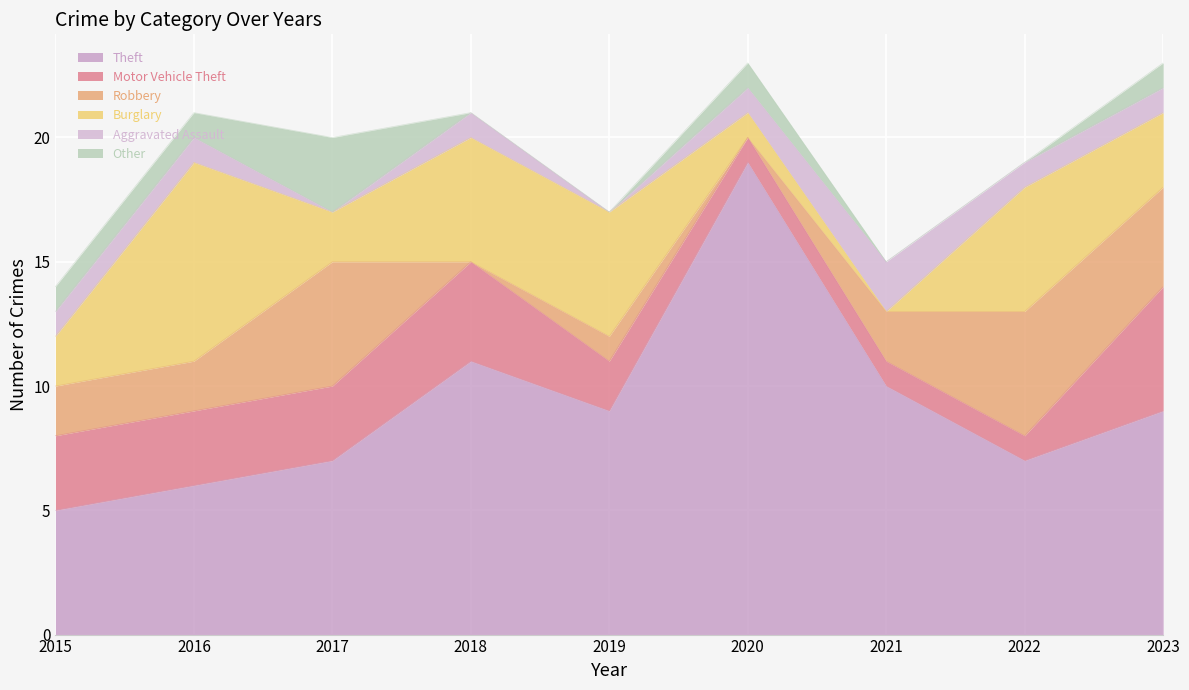

What is the approximate value of Motor Vehicle Theft at 2023?

5